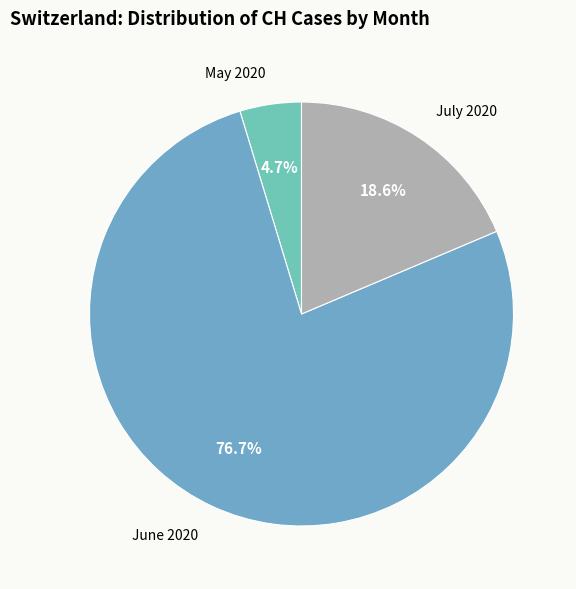

Rank the categories by value from highest to lowest.

June 2020, July 2020, May 2020